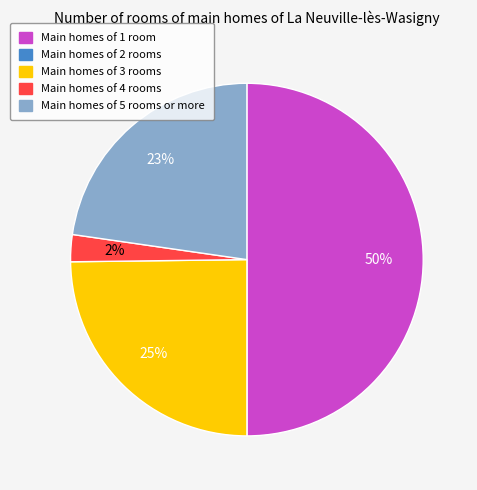

True or false: Main homes of 3 rooms accounts for 10% of the total.

False